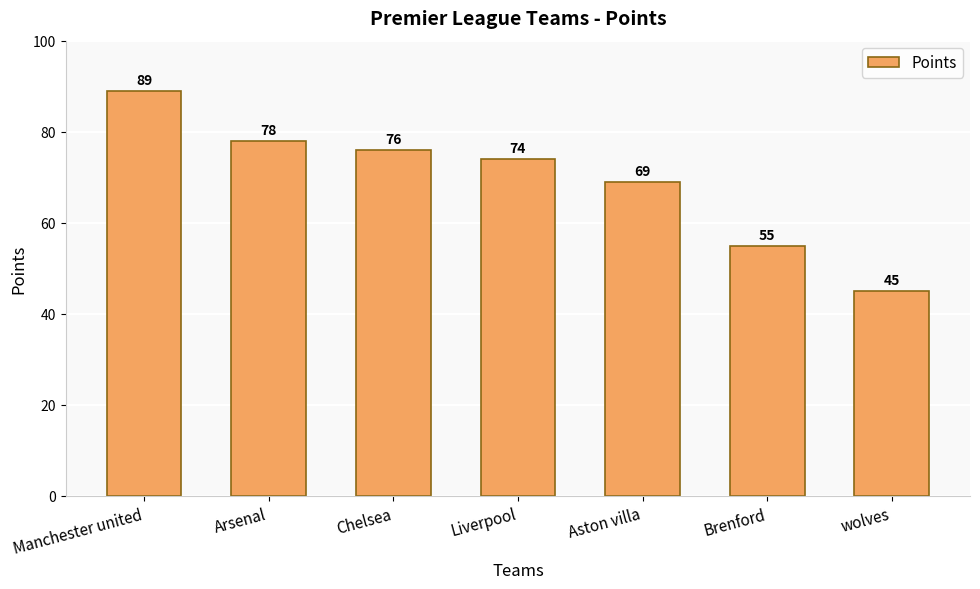

At which category does the chart reach its minimum across all series?

wolves